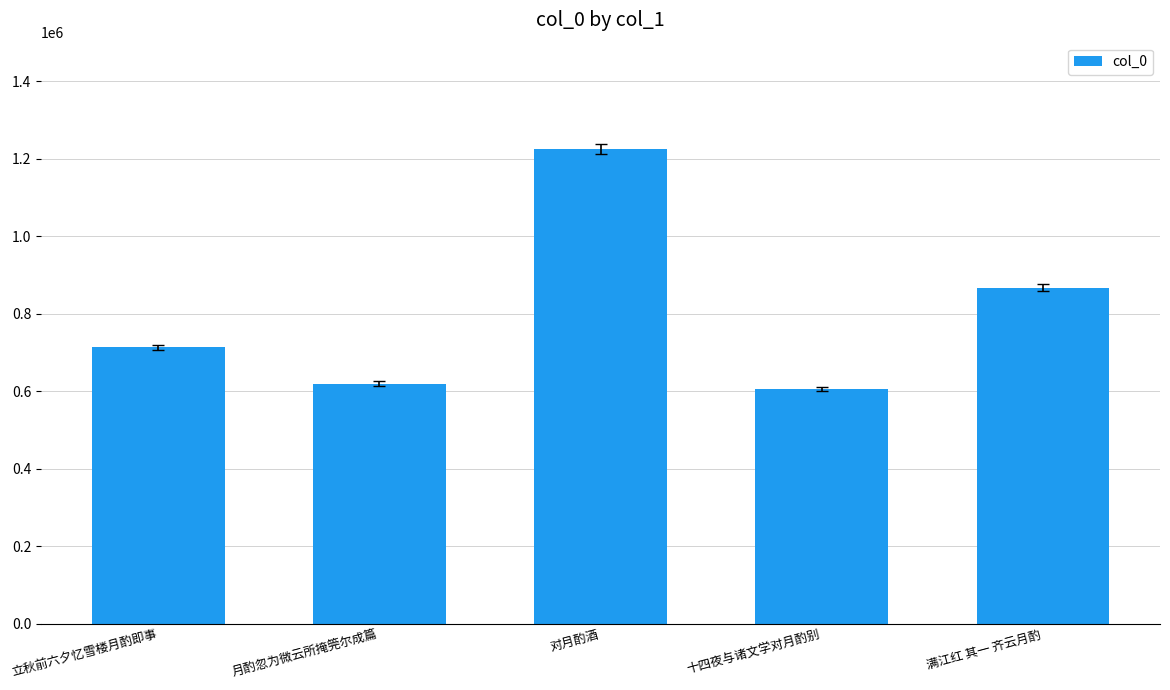

Which label corresponds to the largest value in the chart?

对月酌酒